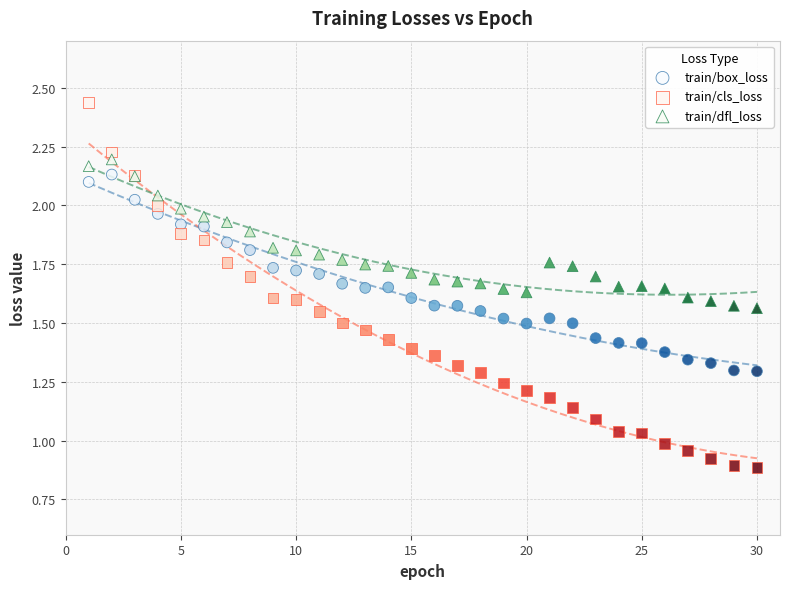

Which series has the widest spread of Y values?

train/cls_loss